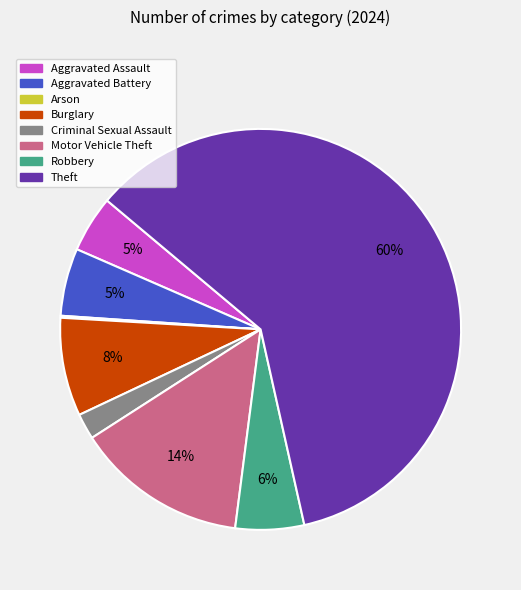

Is the sum of Criminal Sexual Assault and Burglary greater than half?

No